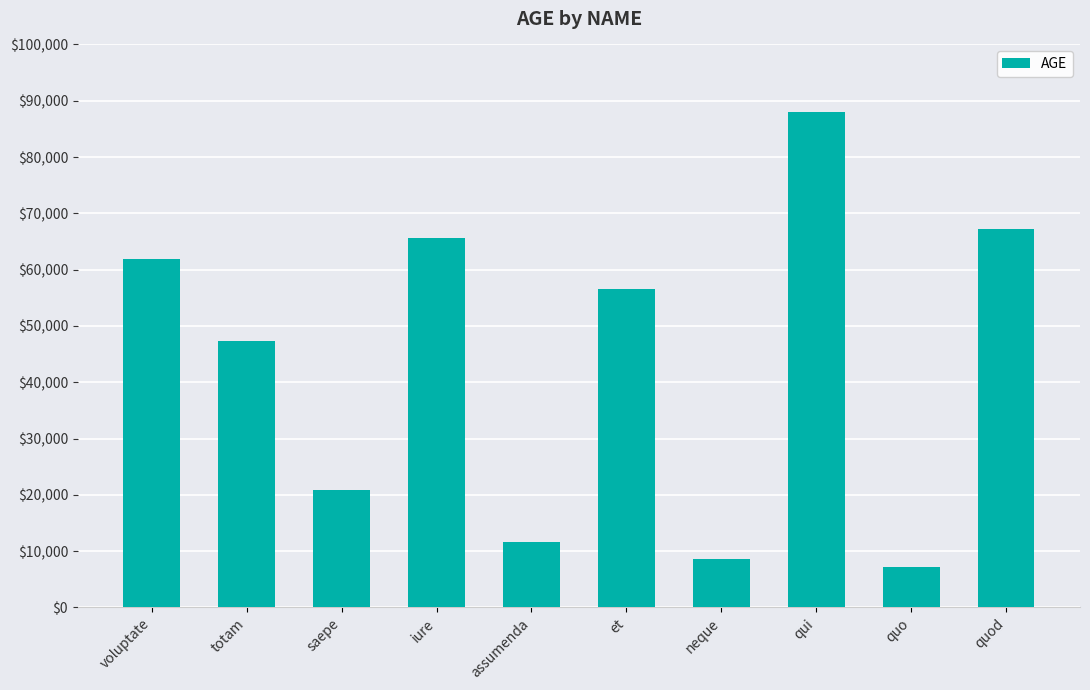

What is the sum of the values at assumenda and iure?

77266